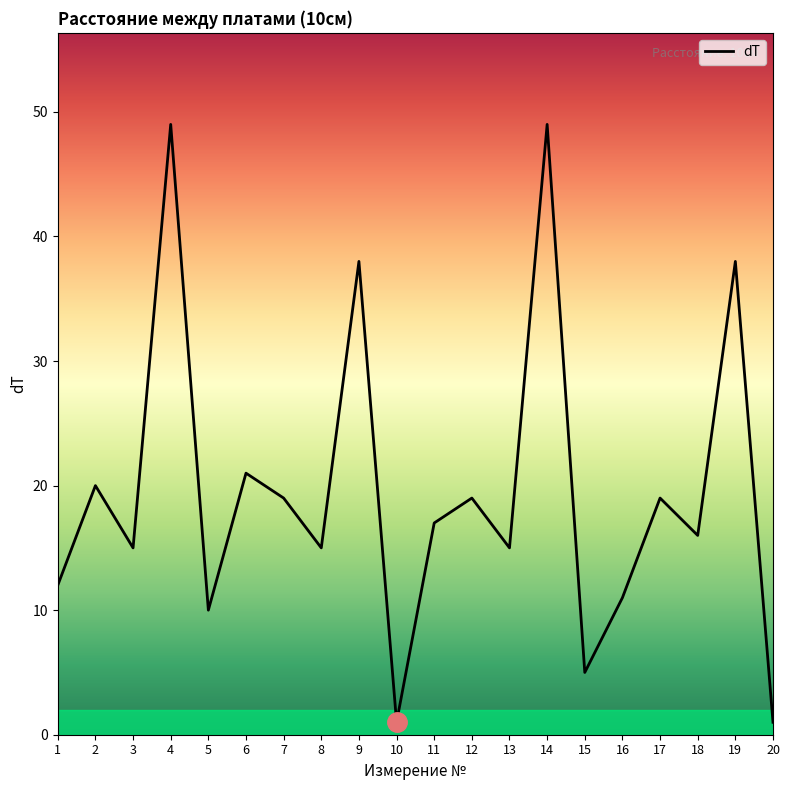

What is the minimum value shown in the chart?

1